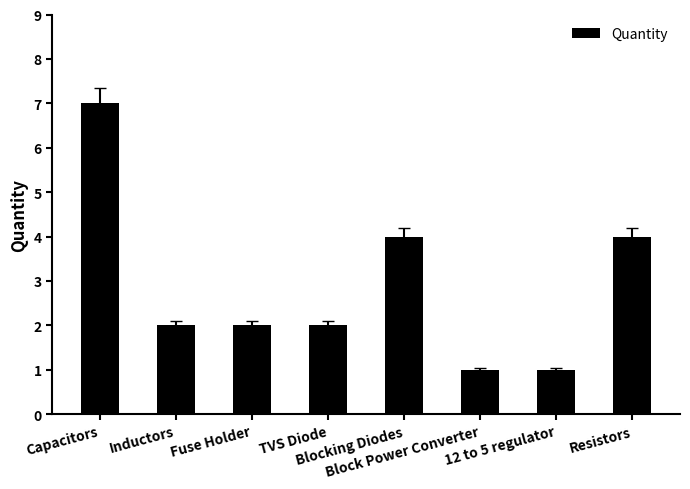

Reading left to right, what are all the values shown in this chart?

7	2	2	2	4	1	1	4